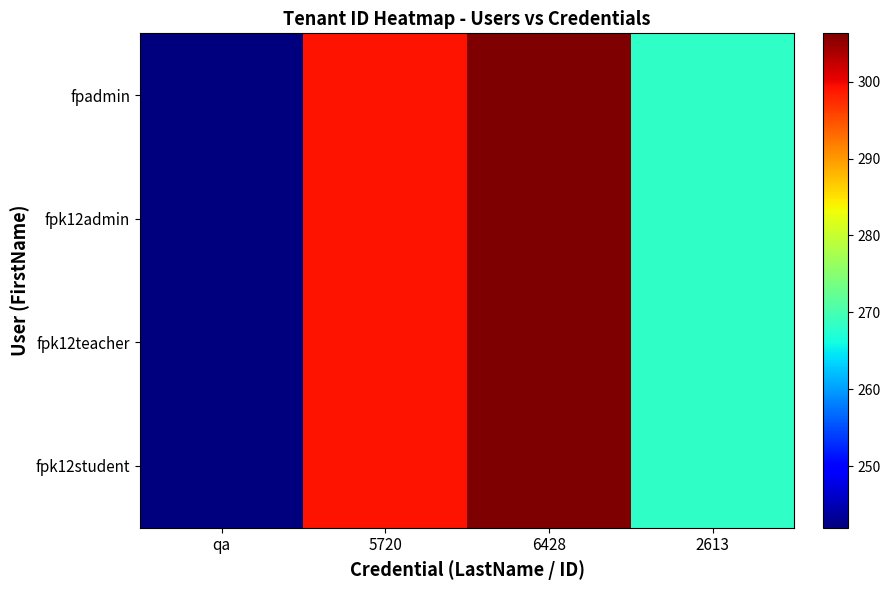

Reading left to right, list all the values displayed in this chart.

fpadmin: qa=242.0	5720=299.2	6428=306.3	2613=268.1
fpk12admin: qa=242.0	5720=299.2	6428=306.3	2613=268.1
fpk12teacher: qa=242.0	5720=299.2	6428=306.3	2613=268.1
fpk12student: qa=242.0	5720=299.2	6428=306.3	2613=268.1